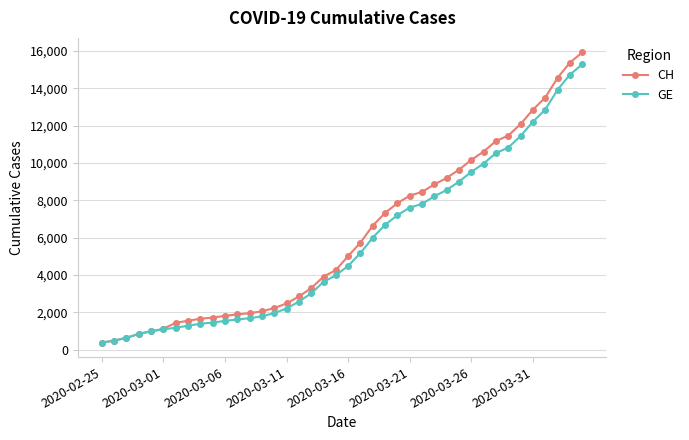

What is the value of the GE point at the 9th from the left?

1384